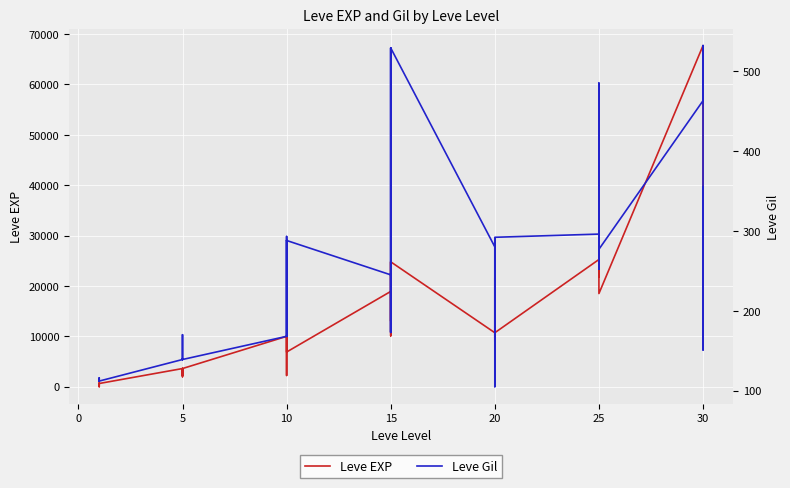

True or false: Leve Gil and Leve EXP intersect in this chart.

True